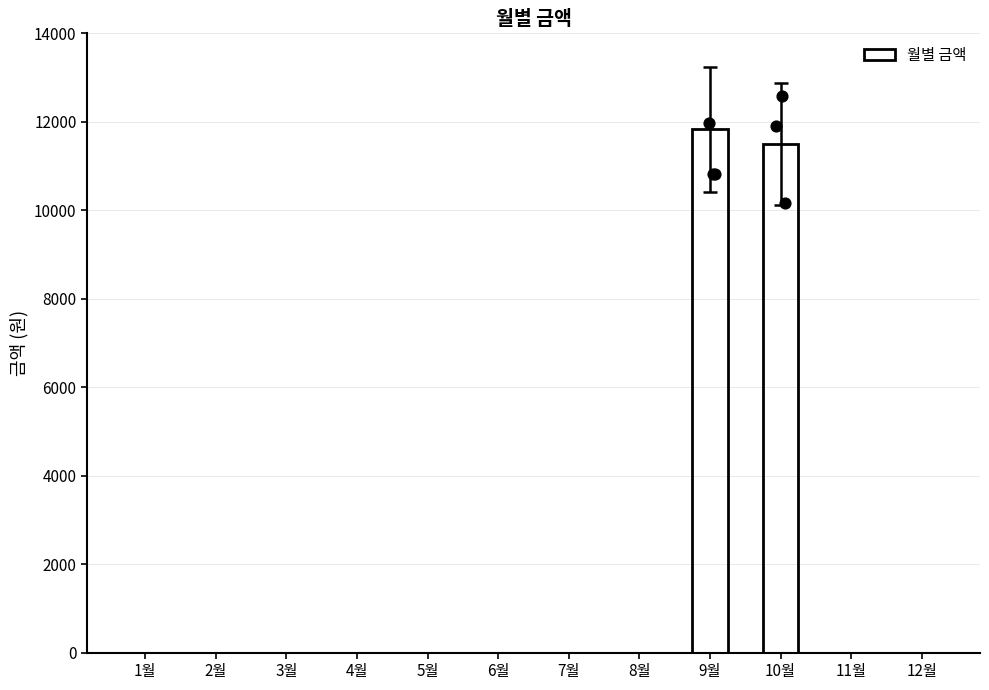

What is the change in value from 6월 to 10월?

+11500